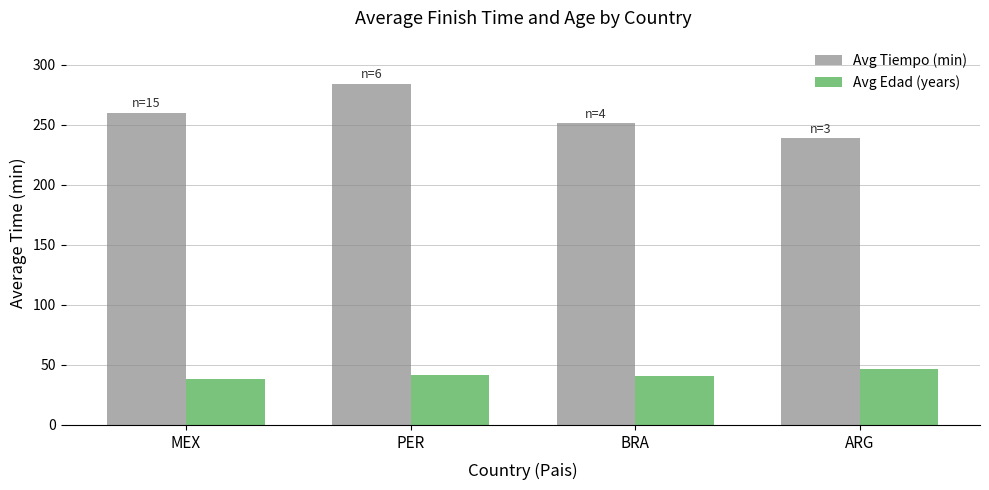

Which series has the largest total across all categories?

Avg Tiempo (min)